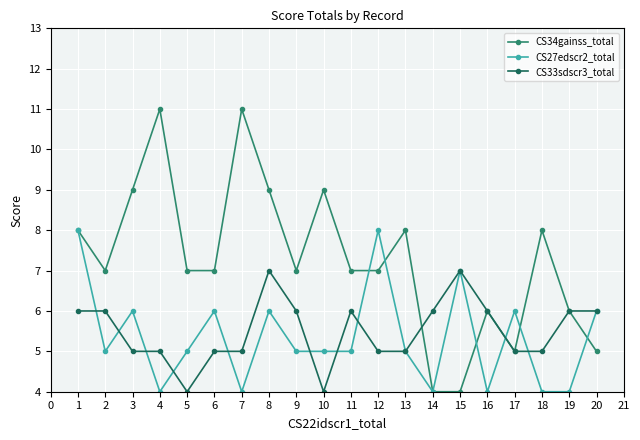

Where is the first local minimum for CS34gainss_total?

2